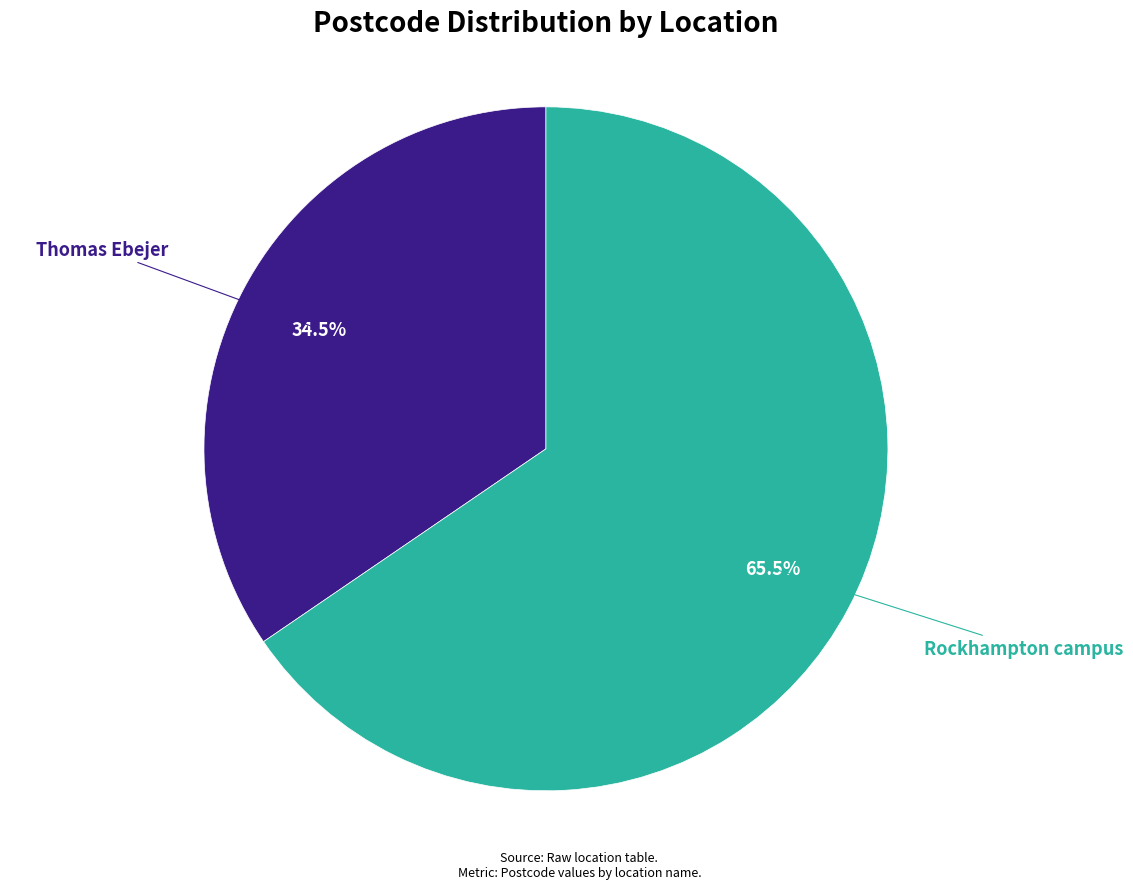

Count the number of slices in the pie.

2